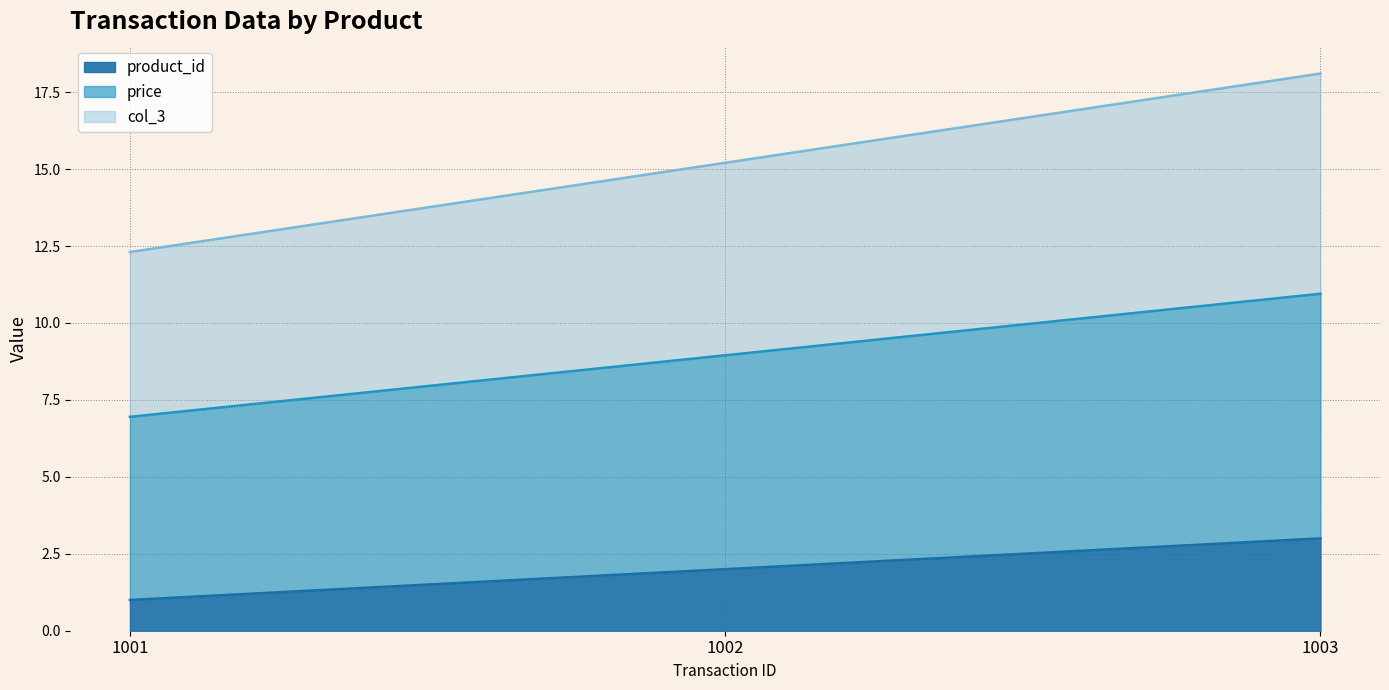

What is the difference between the maximum and minimum values in the price series?

4.0